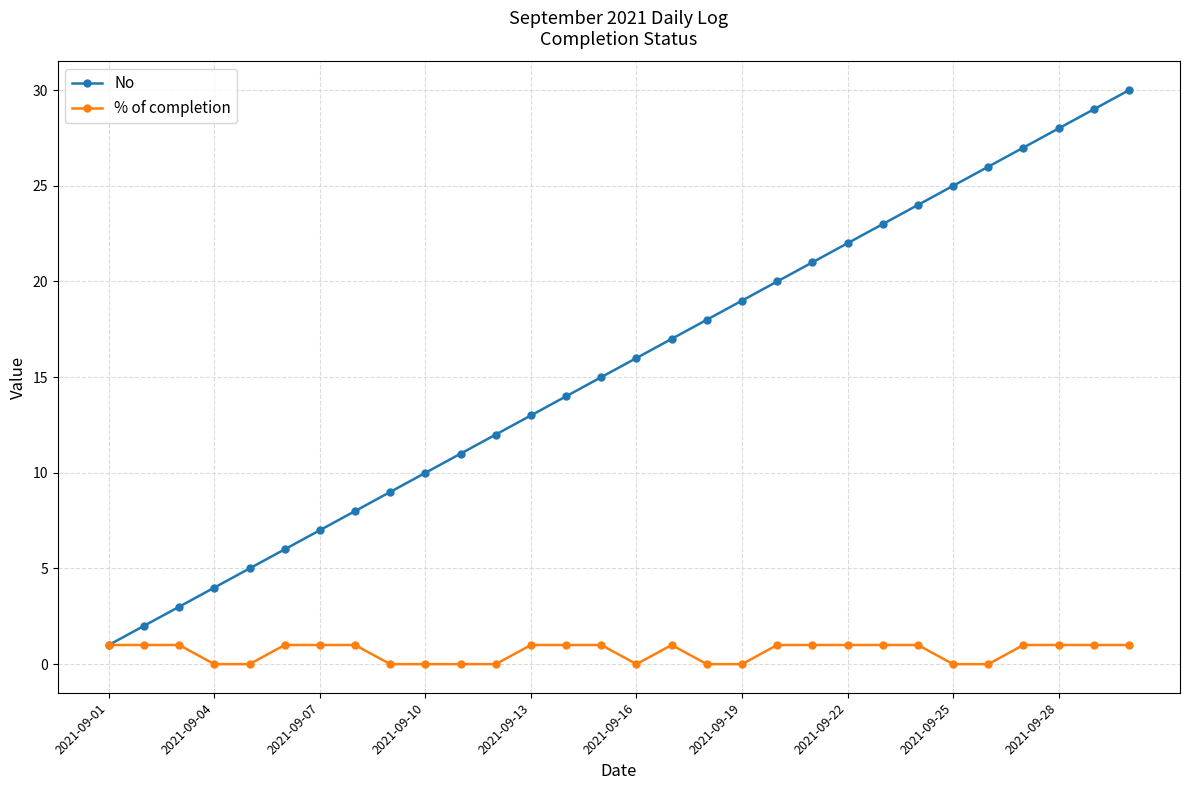

Which series has the largest total across all categories?

No